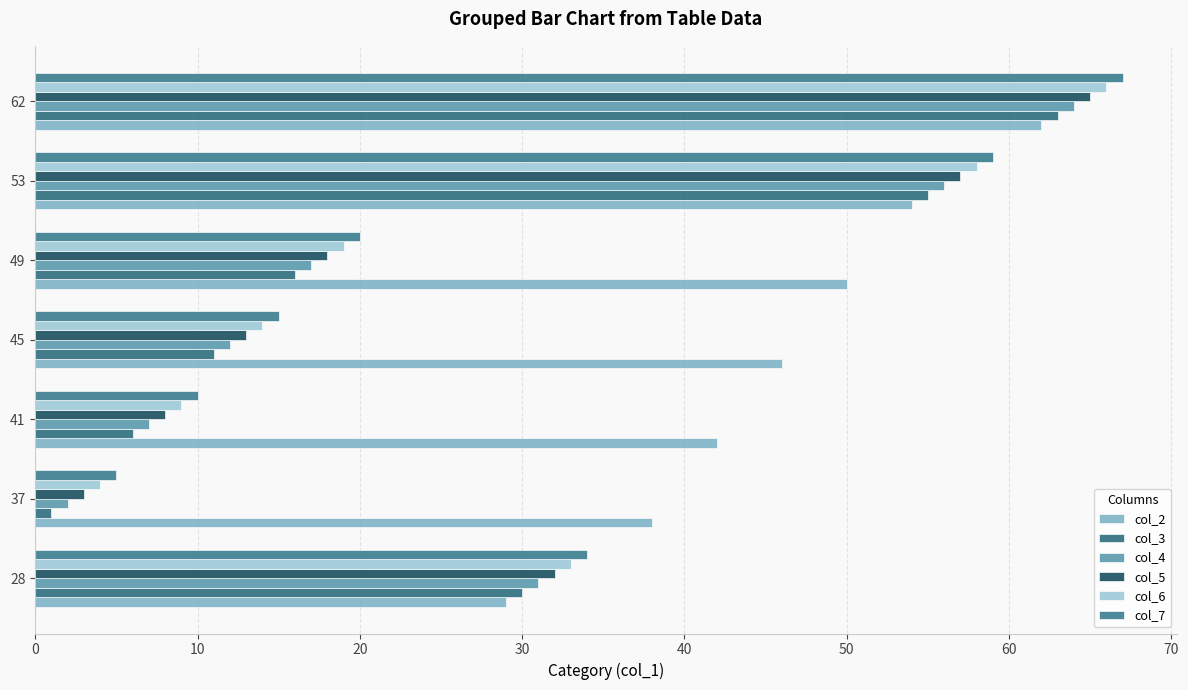

Rank the series by their maximum value, from highest to lowest.

col_7, col_6, col_5, col_4, col_3, col_2